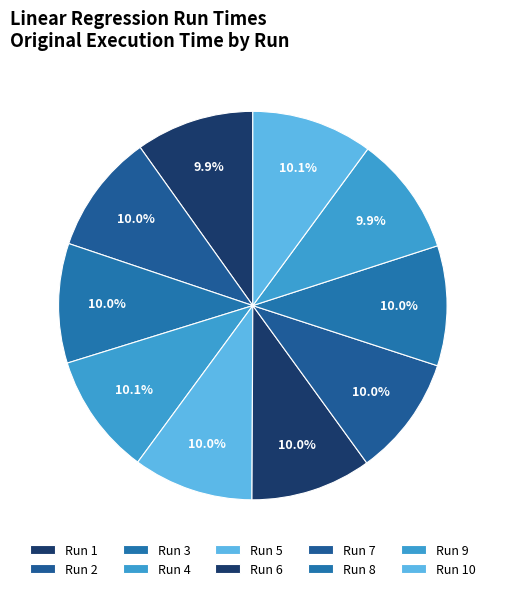

Is there a majority slice in this chart?

No